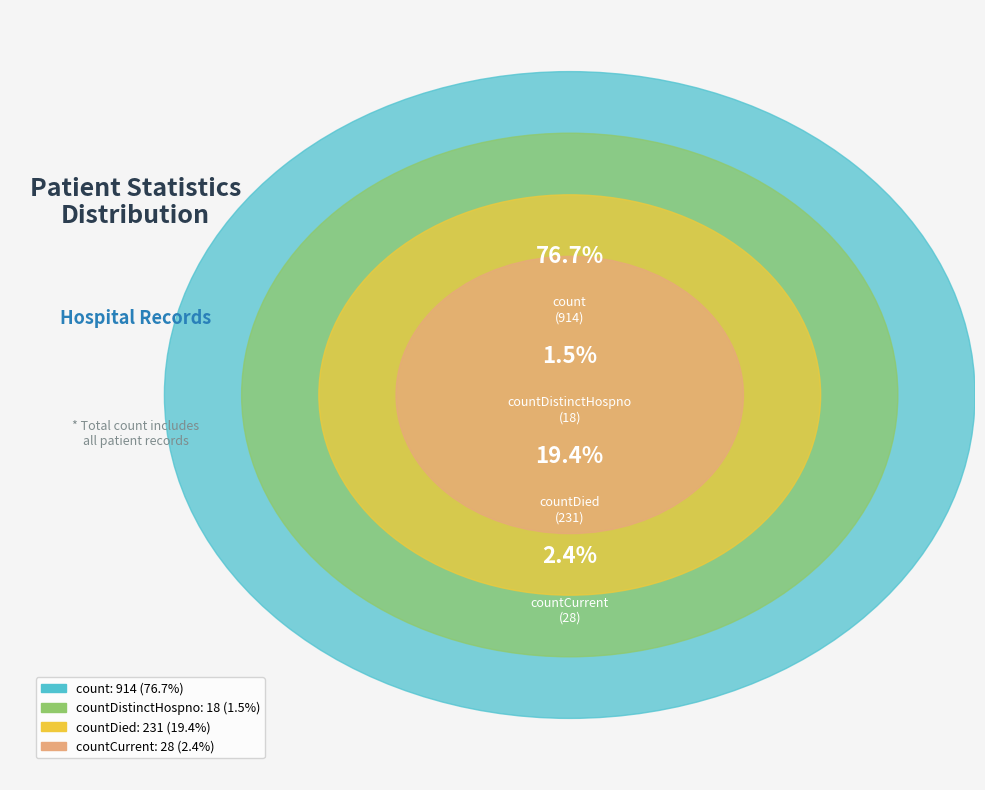

Which has a higher value, countDistinctHospno or countCurrent?

countCurrent